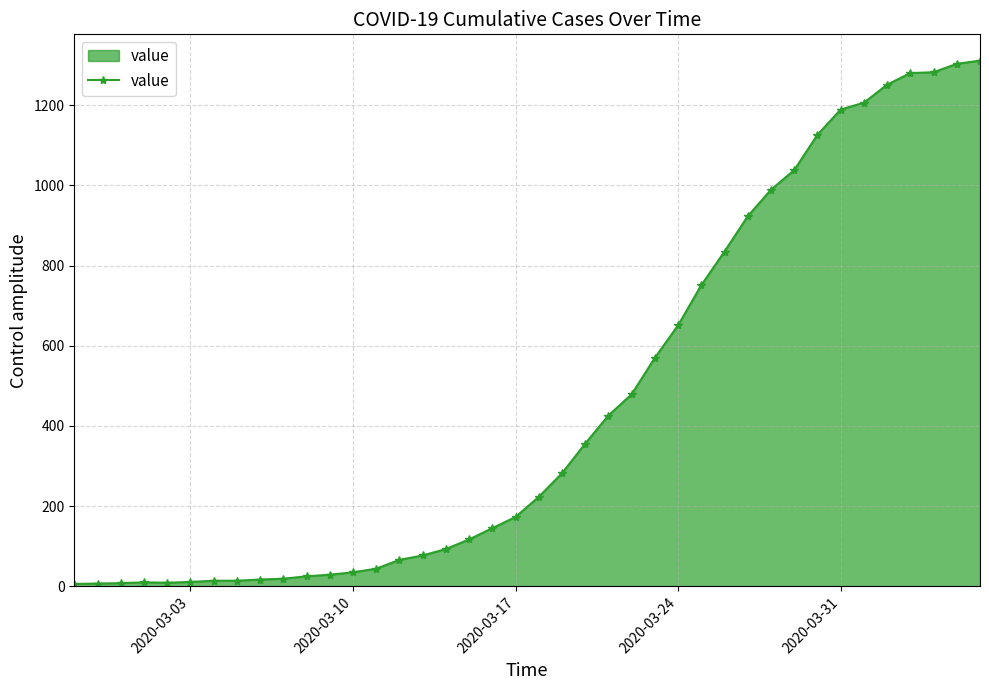

What is the maximum value shown in the chart?

1311